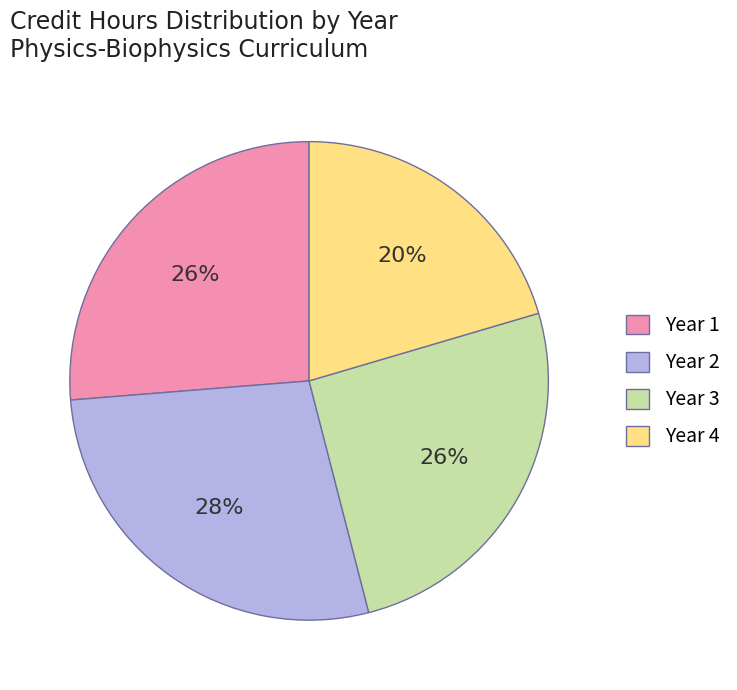

Is there a majority slice in this chart?

No